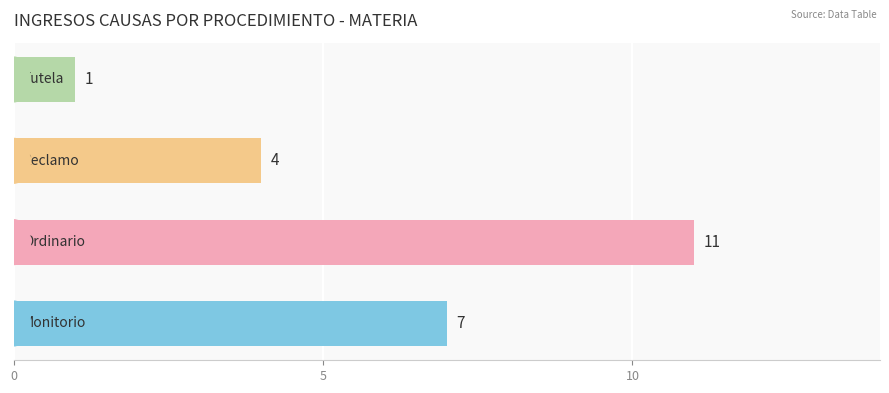

What is the greatest value displayed?

11